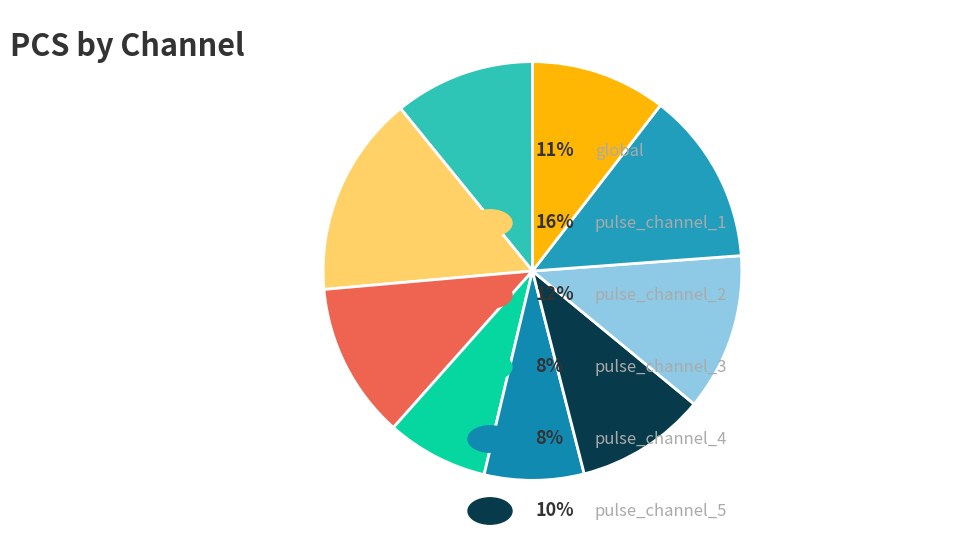

Rank the categories by value from highest to lowest.

pulse_channel_1, pulse_channel_7, pulse_channel_6, pulse_channel_2, global, pulse_channel_8, pulse_channel_5, pulse_channel_3, pulse_channel_4